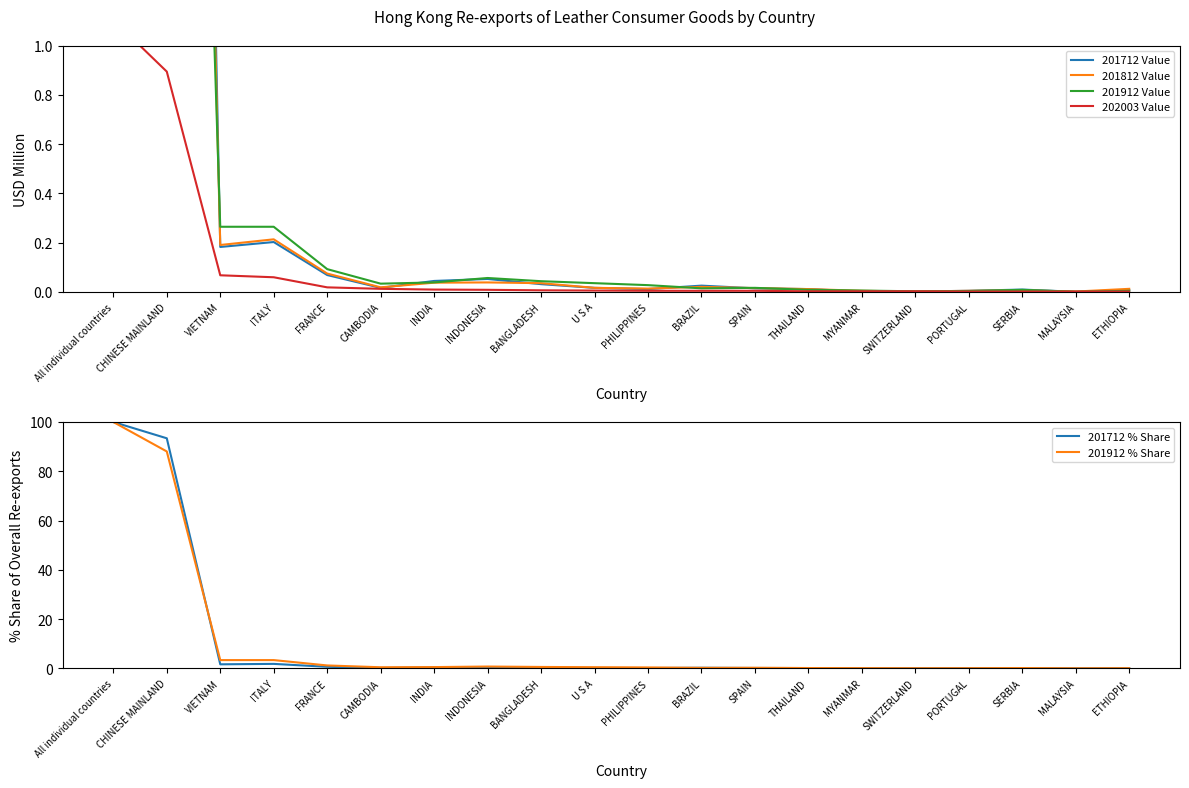

What are all the series names shown in the legend?

201712 Value, 201812 Value, 201912 Value, 202003 Value, 201712 % Share, 201912 % Share